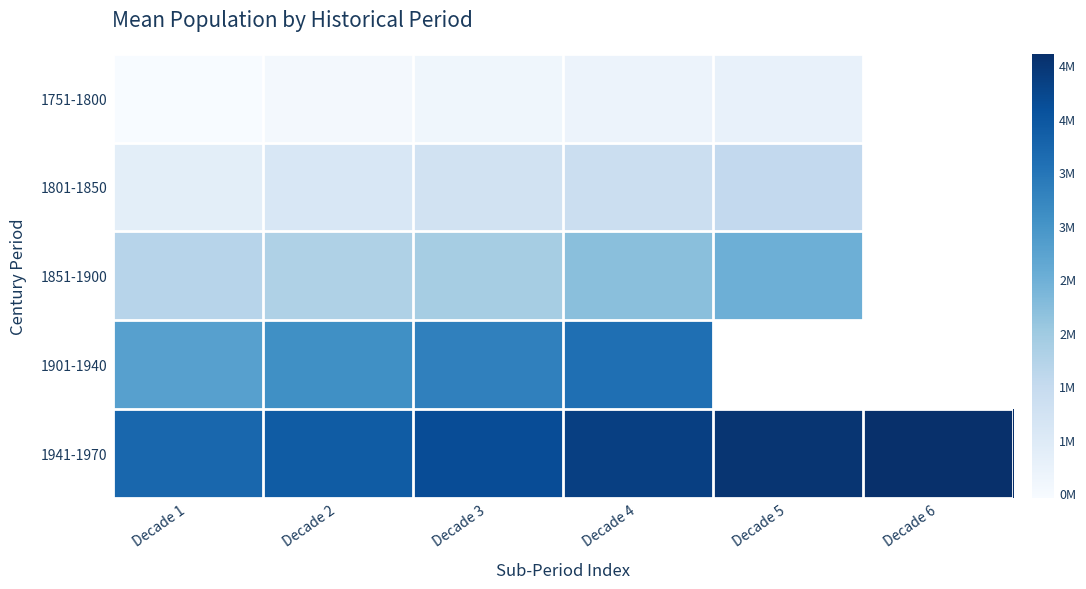

Between Decade 6 and Decade 4, which is larger?

Decade 4